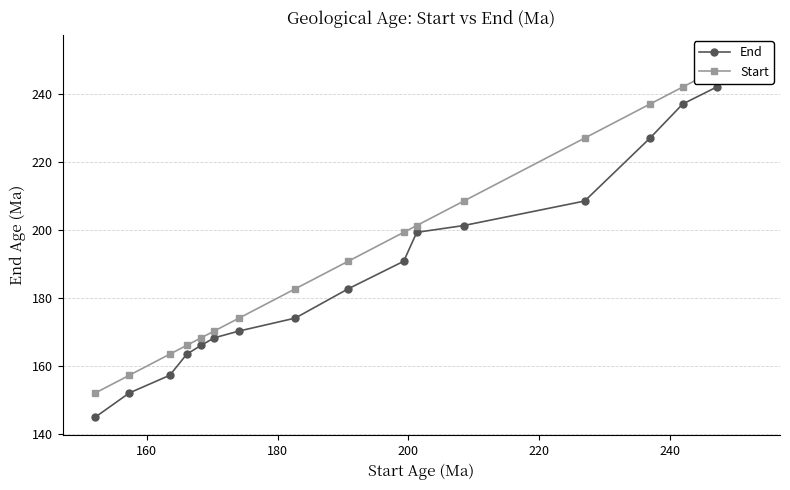

The value of Start at 8 is 336.7. True or false?

False